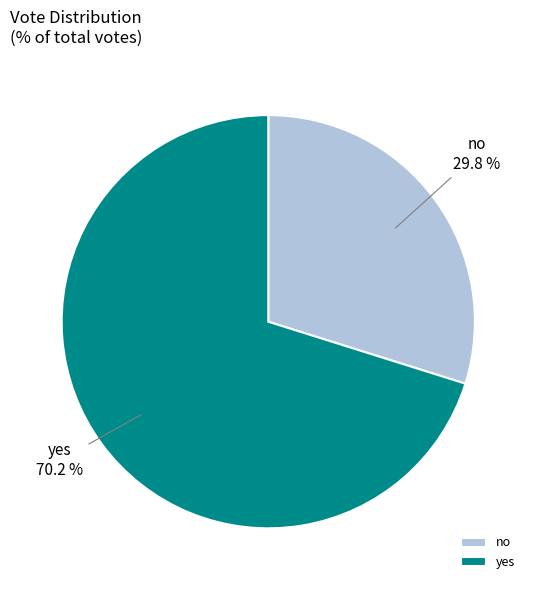

Which category has the biggest portion of the pie?

yes